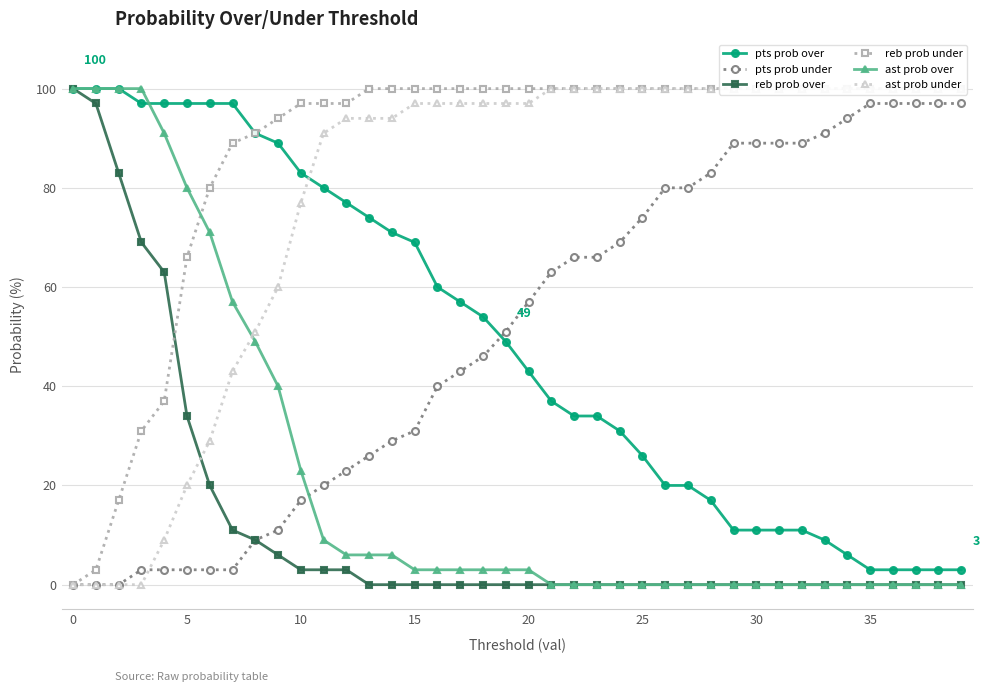

The pts prob under series shows 57 at 20. True or false?

True